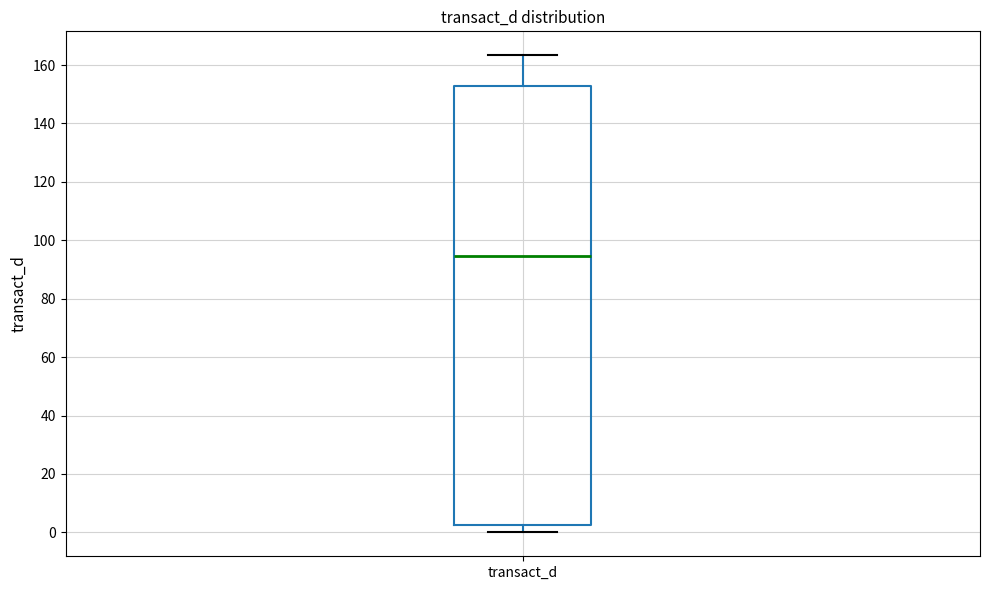

Read this box plot against the y-axis: the position of the median line, the range covered by the box, and the ends of both whiskers. The values are not printed on the chart, so give them approximately, as read against the axis.

median 94, box 2 to 152, whiskers 0 to 164